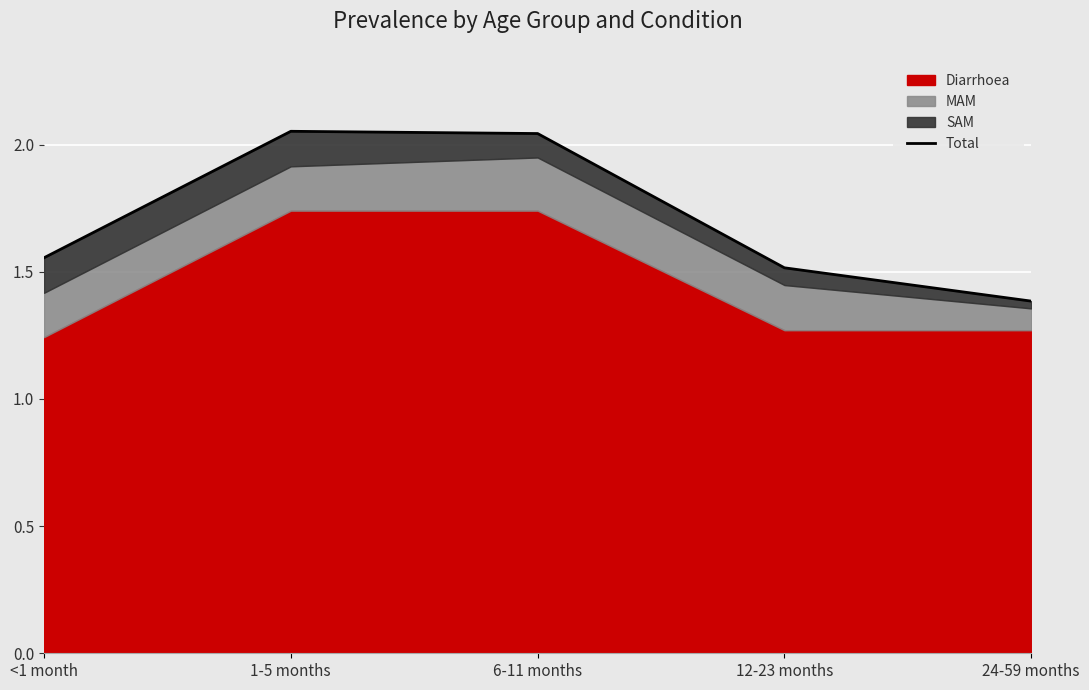

Rank the categories by value from lowest to highest.

24-59 months, 12-23 months, <1 month, 6-11 months, 1-5 months